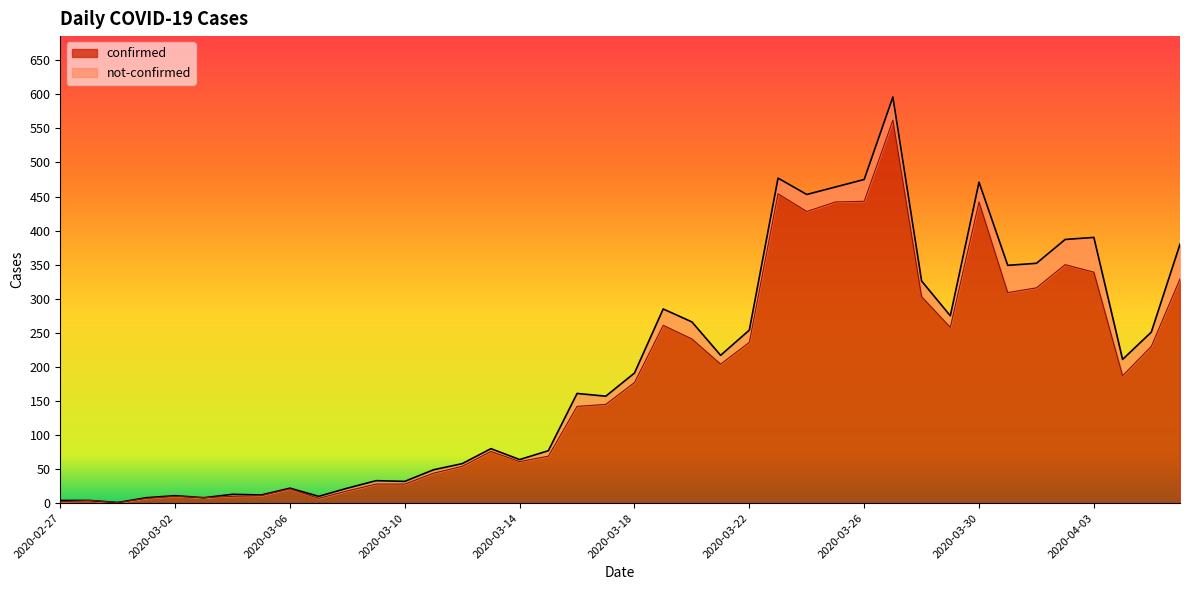

How many points are higher than both their immediate neighbors (excluding endpoints)?

9